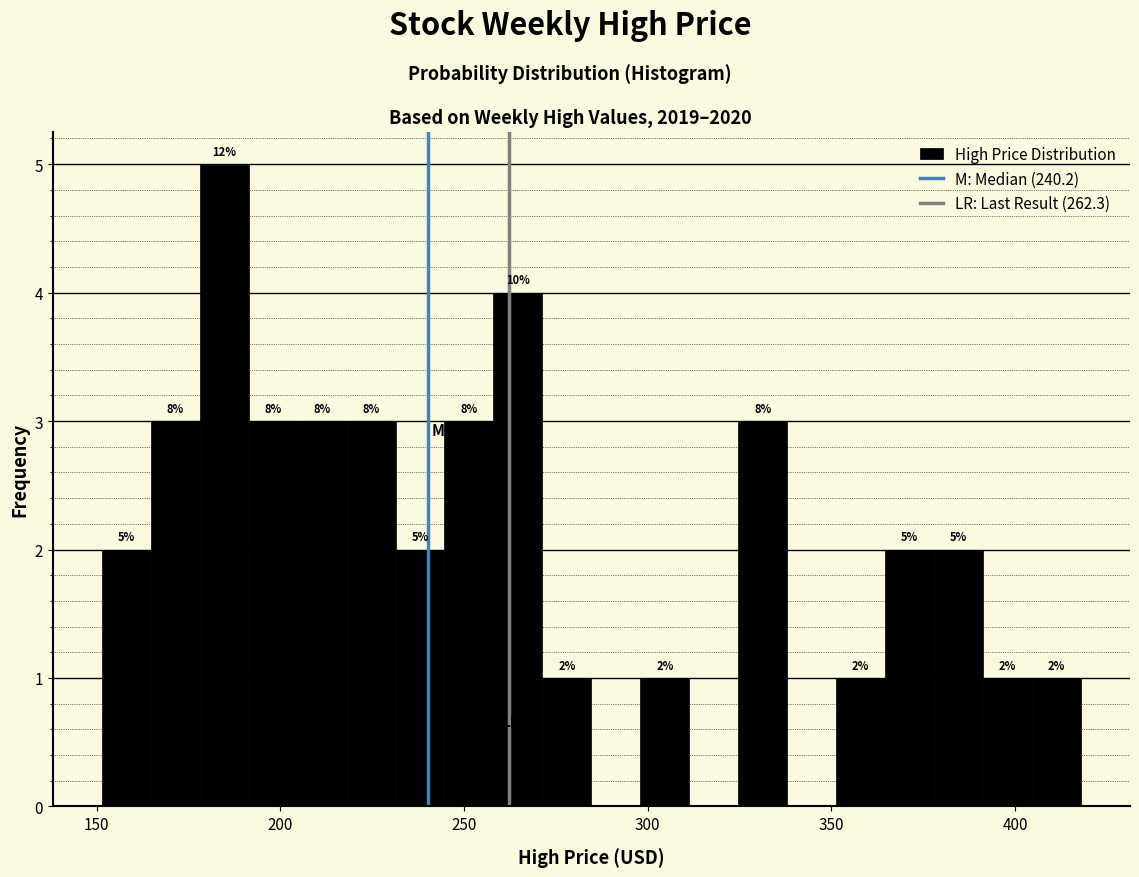

Read against the x-axis, roughly where is the centre of the tallest bar?

185